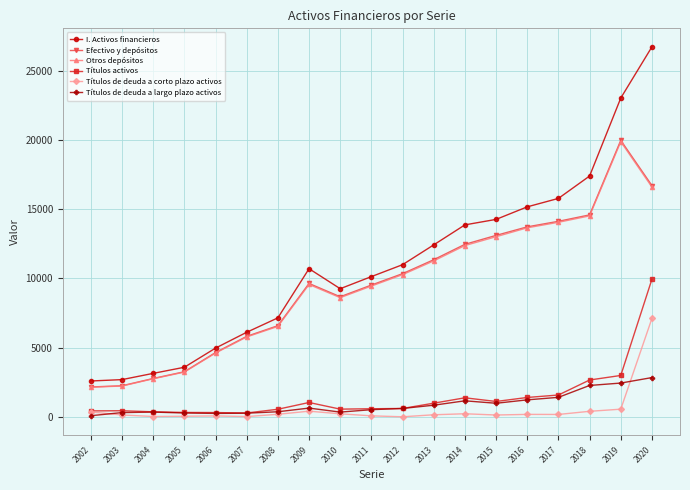

What is the difference between the second highest and minimum values in the Efectivo y depósitos series?

14543